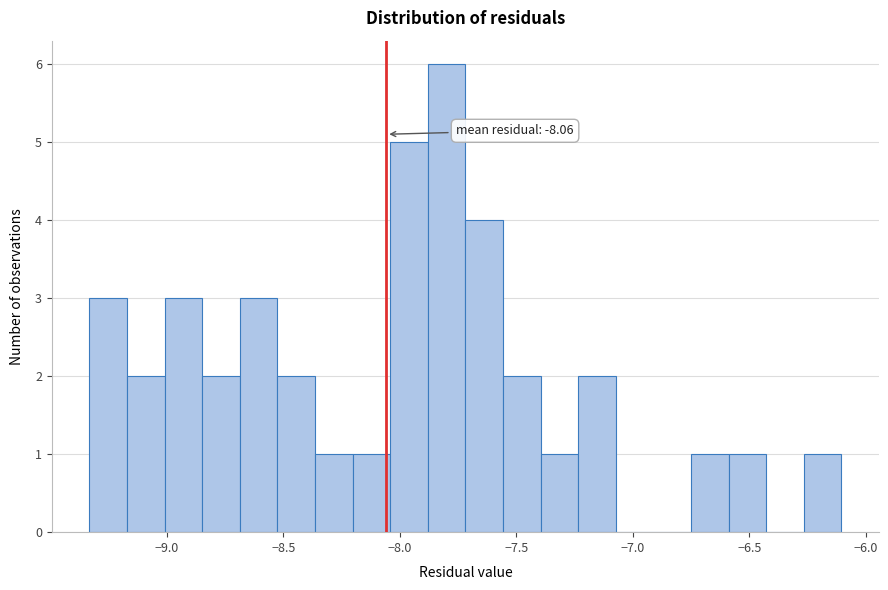

Around what value on the x-axis is the tallest bar? Give the approximate position of its centre, as read against the axis.

-7.80